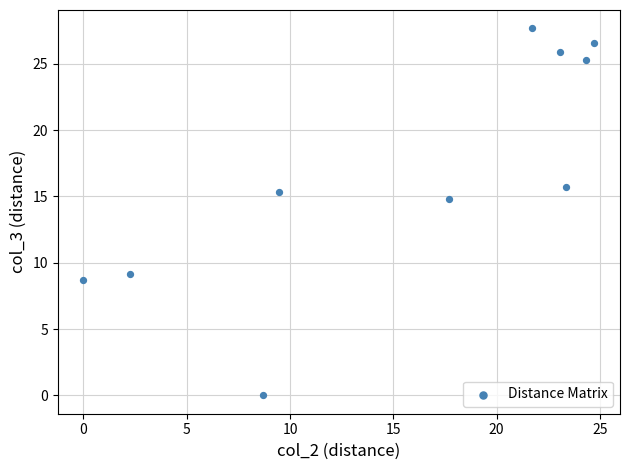

What Y value in the scatter plot is closest to 13?

14.8